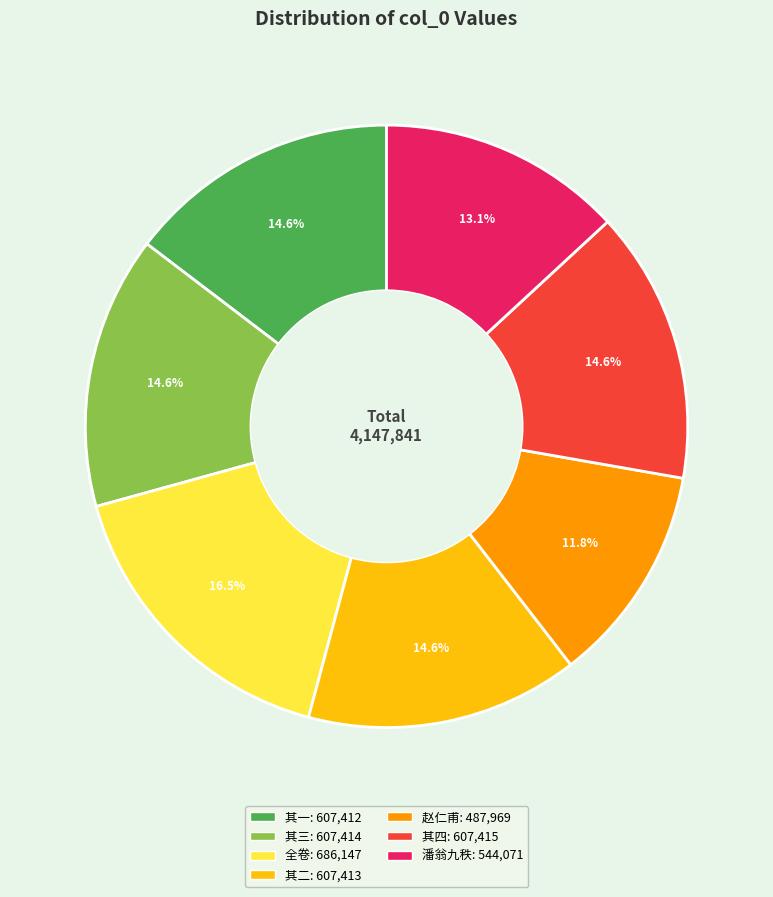

Count the number of slices in the pie.

7